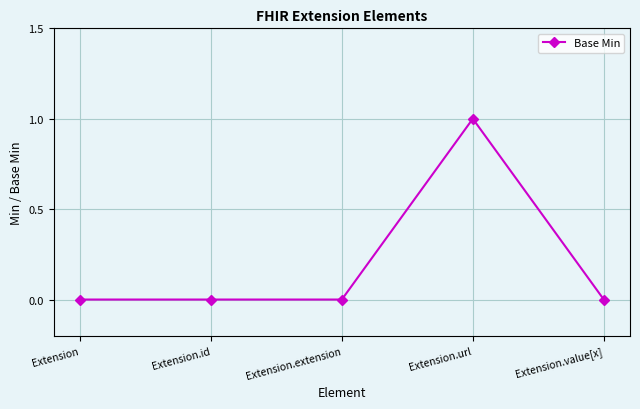

Reading left to right, extract all data points from this chart.

0	0	0	1	0